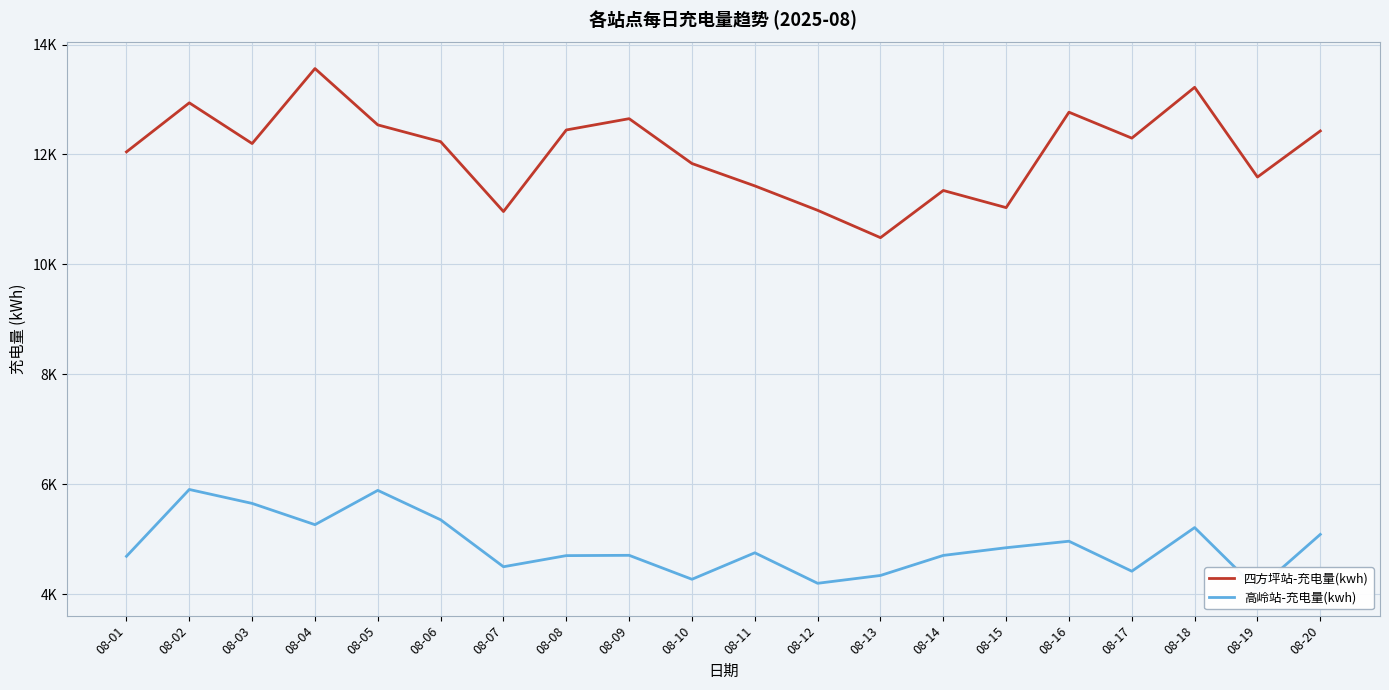

True or false: 四方坪站-充电量(kwh) and 高岭站-充电量(kwh) intersect in this chart.

False